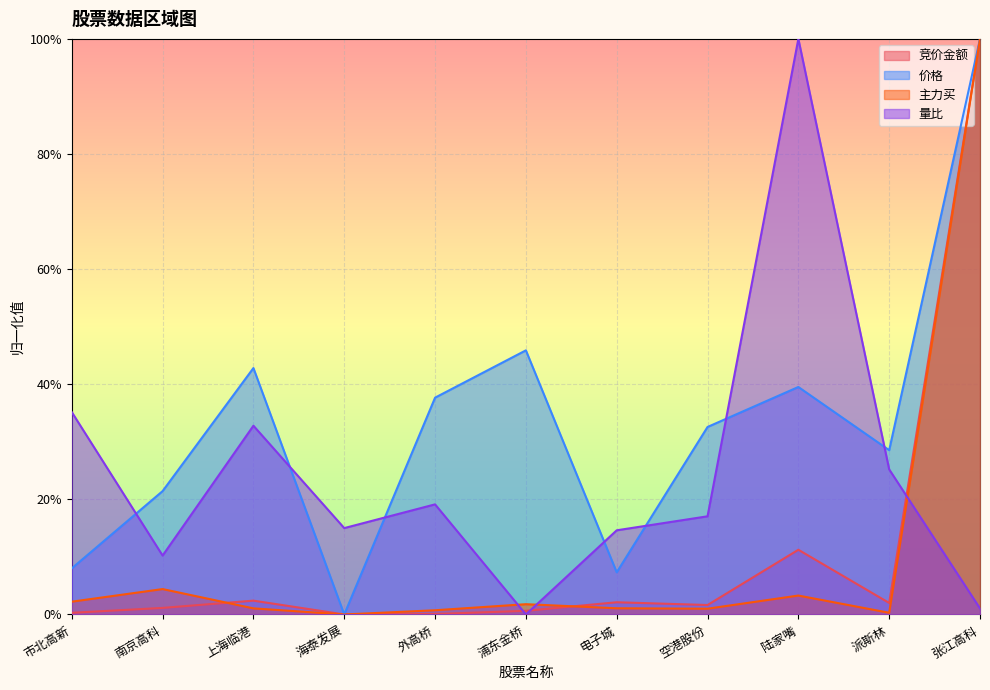

What are all the series names shown in the legend?

竞价金额, 价格, 主力买, 量比